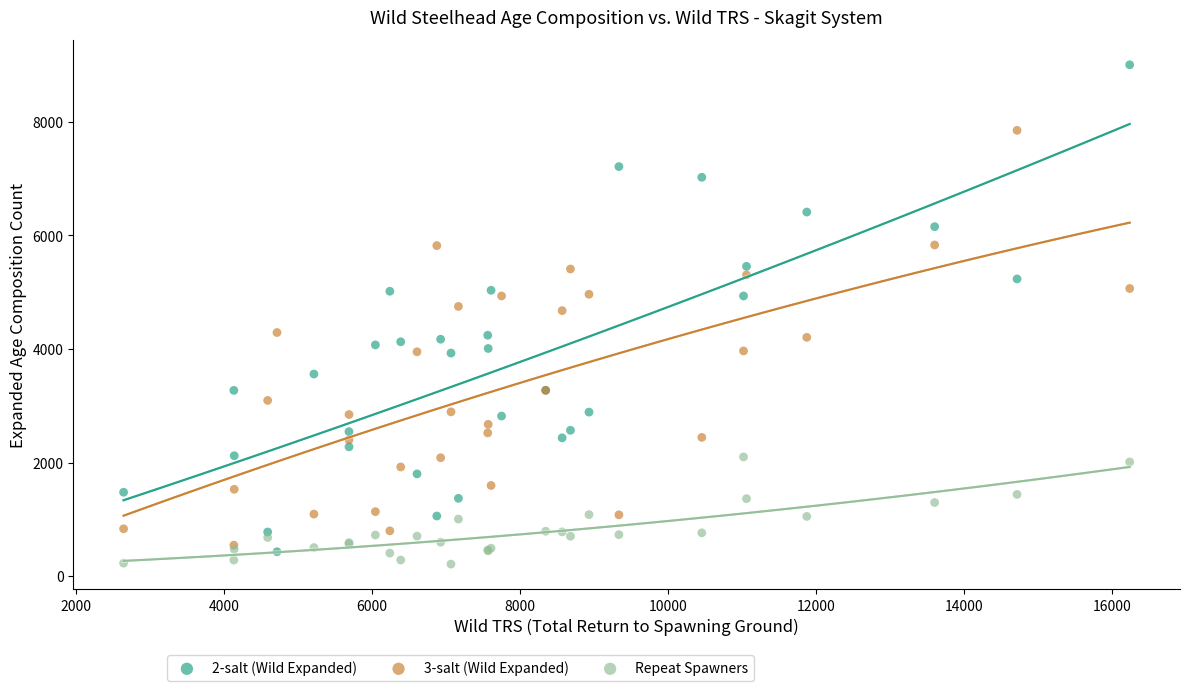

Which series has the widest spread of Y values?

2-salt (Wild Expanded)